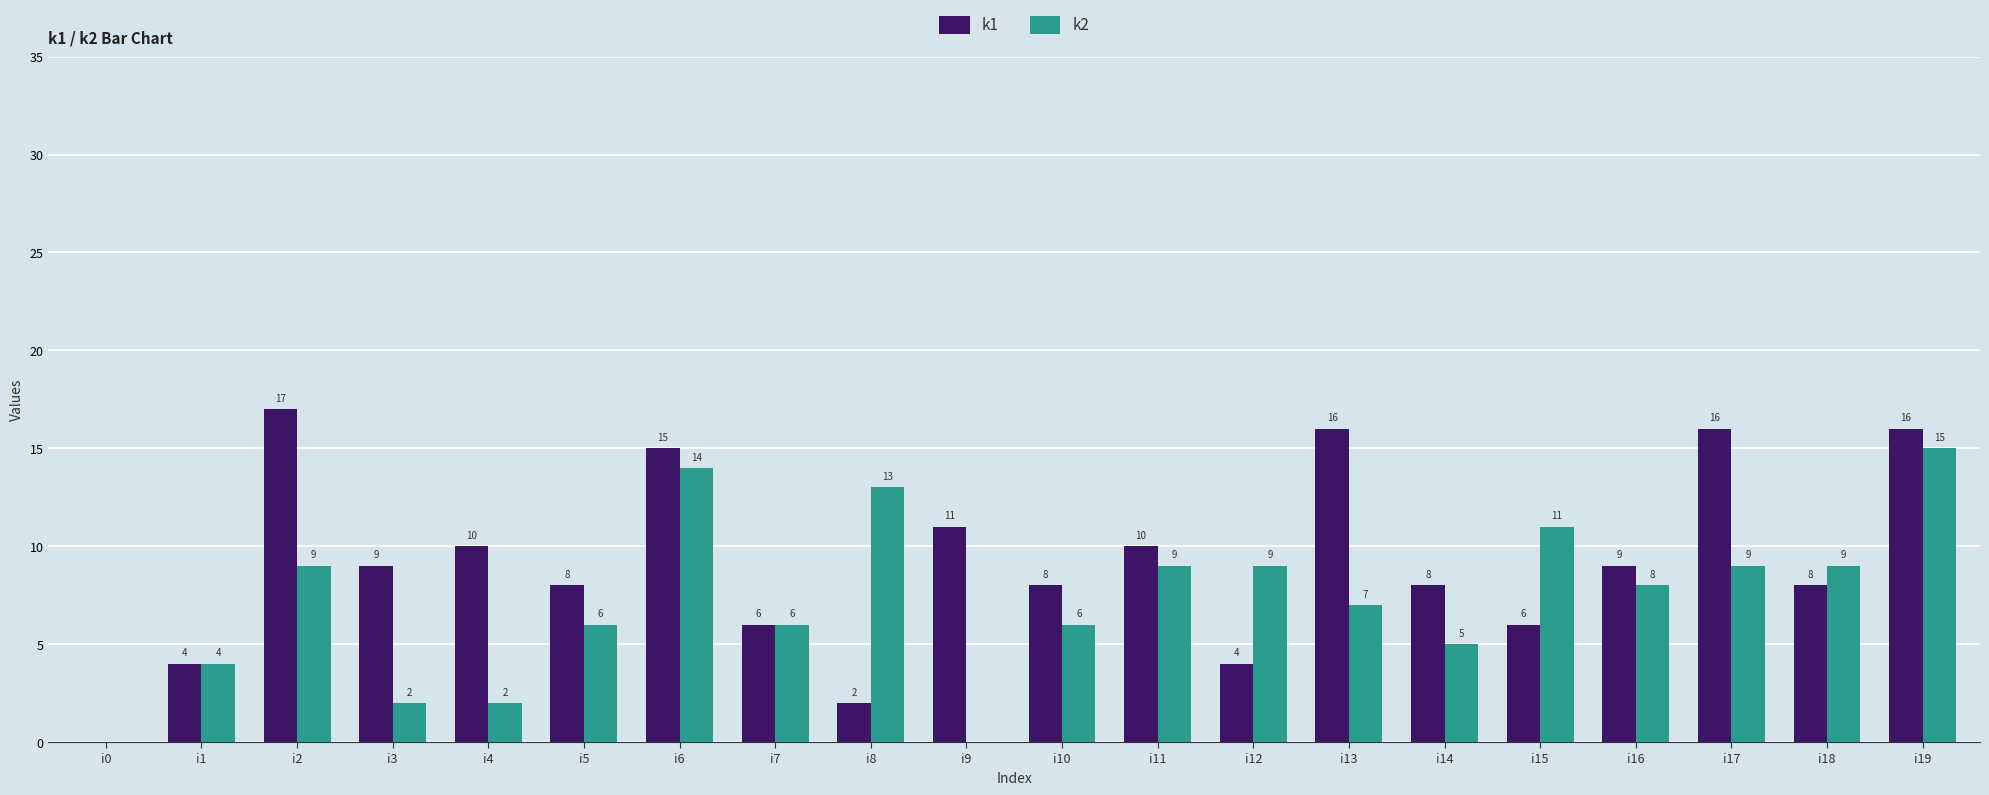

At which category is the sum across all series the highest?

i19